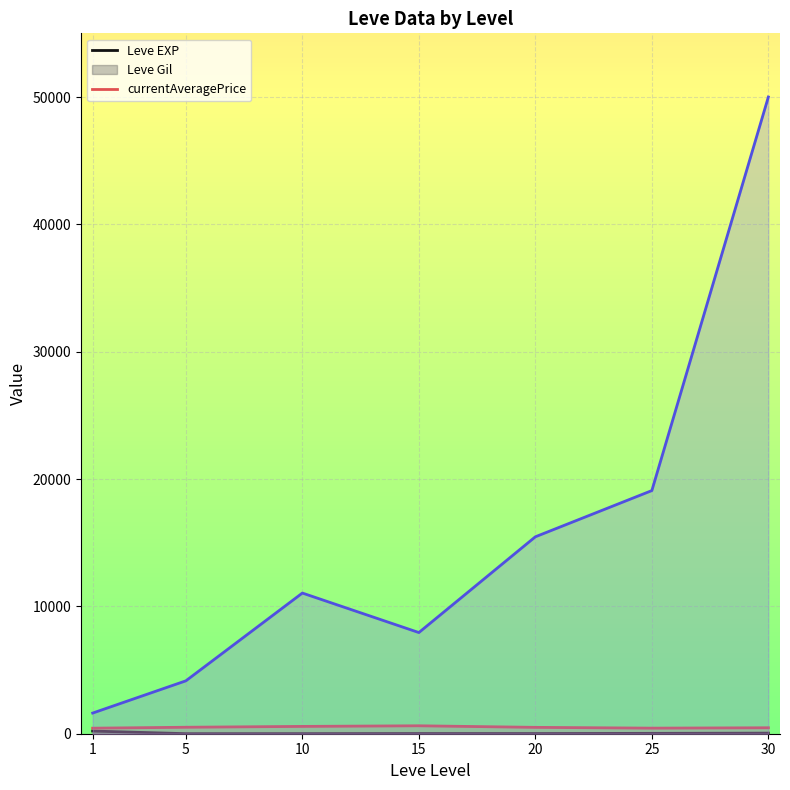

What is the average value of the Leve EXP series?

47.0